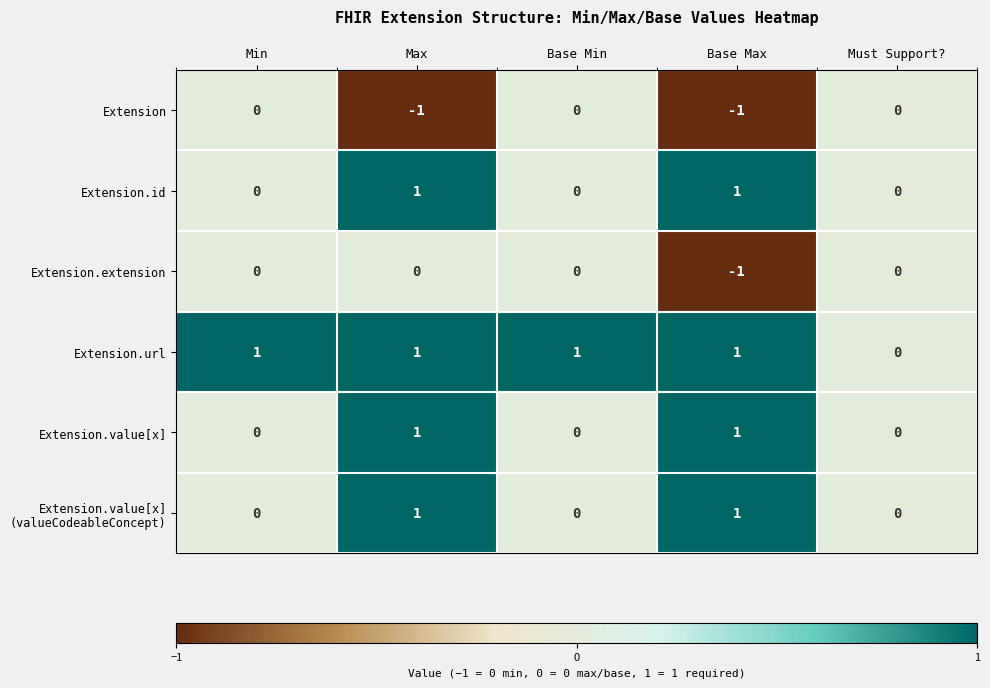

What is the difference between the highest and lowest values at Max?

2